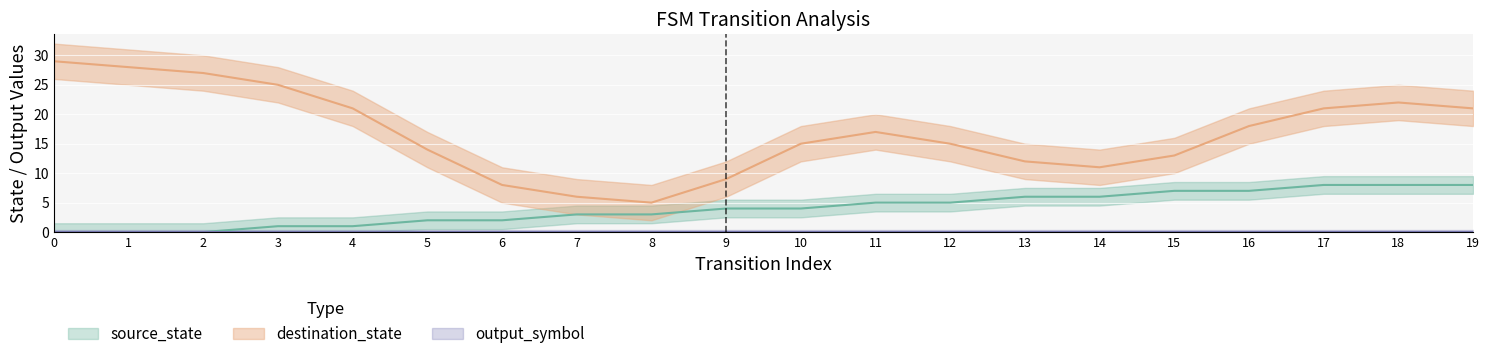

True or false: output_symbol and source_state intersect in this chart.

False